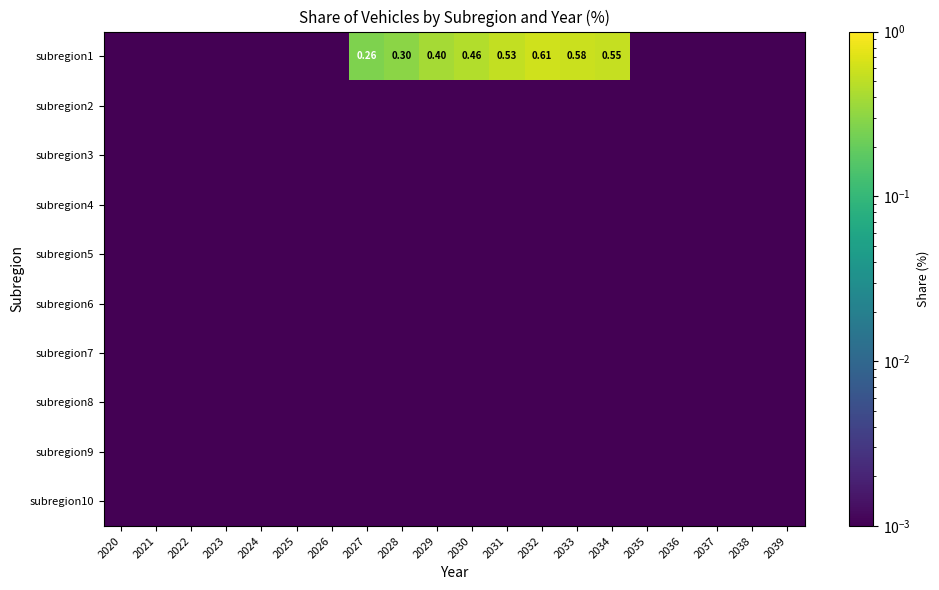

Rank the series by their maximum value, from lowest to highest.

subregion2, subregion3, subregion4, subregion5, subregion6, subregion7, subregion8, subregion9, subregion10, subregion1